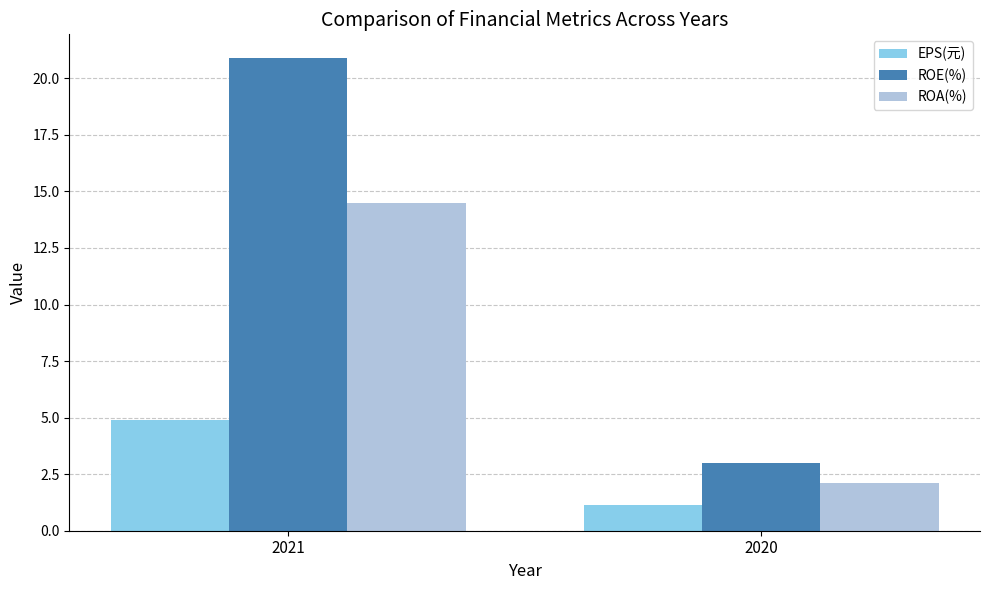

What are all the series names shown in the legend?

EPS(元), ROE(%), ROA(%)